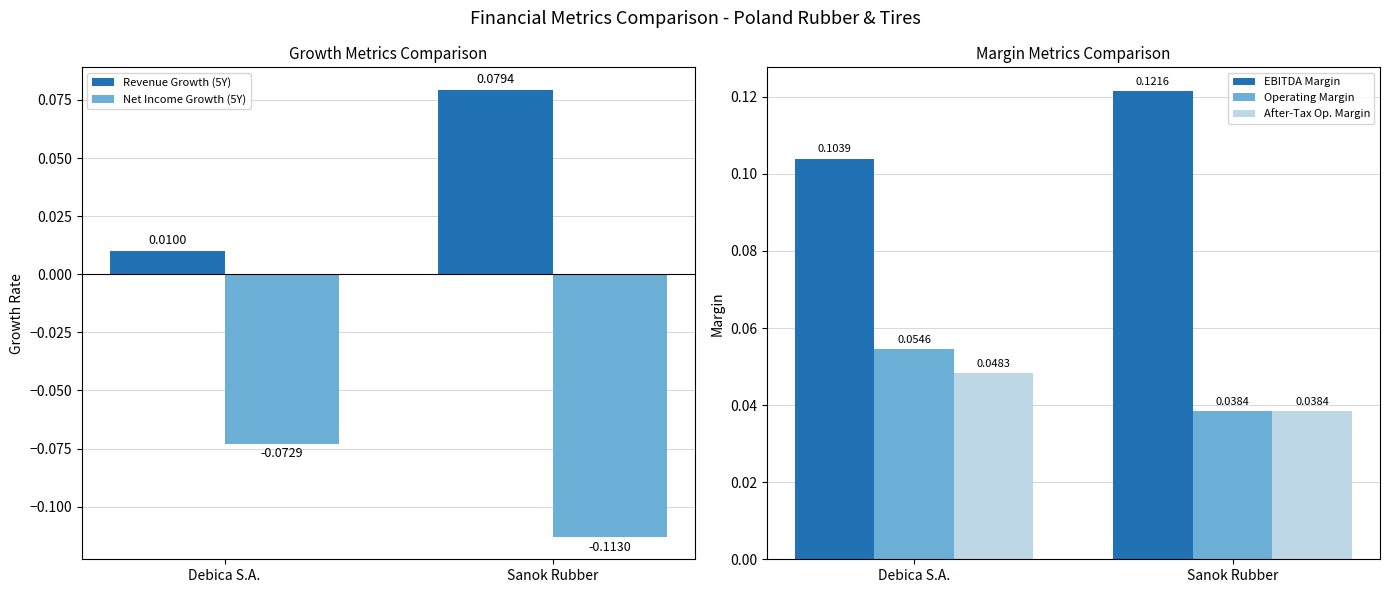

What is the label of the 1st bar from the right?

Sanok Rubber